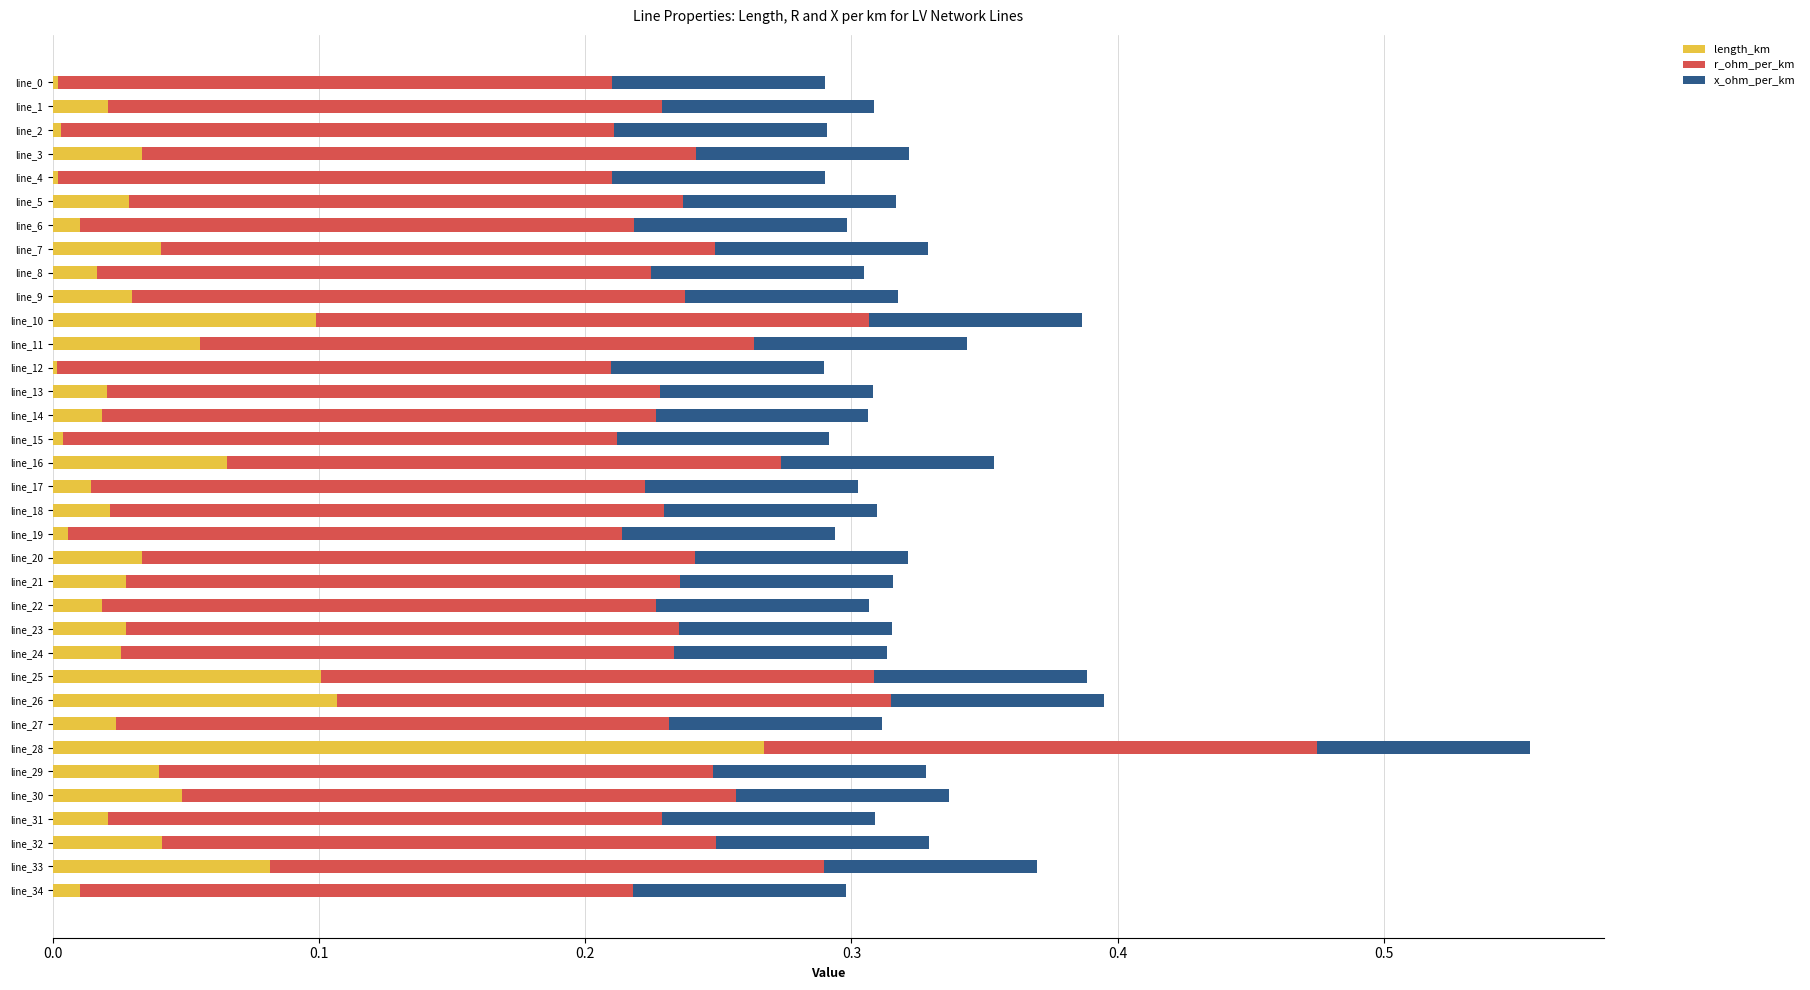

At which category is the sum across all series the highest?

line_28